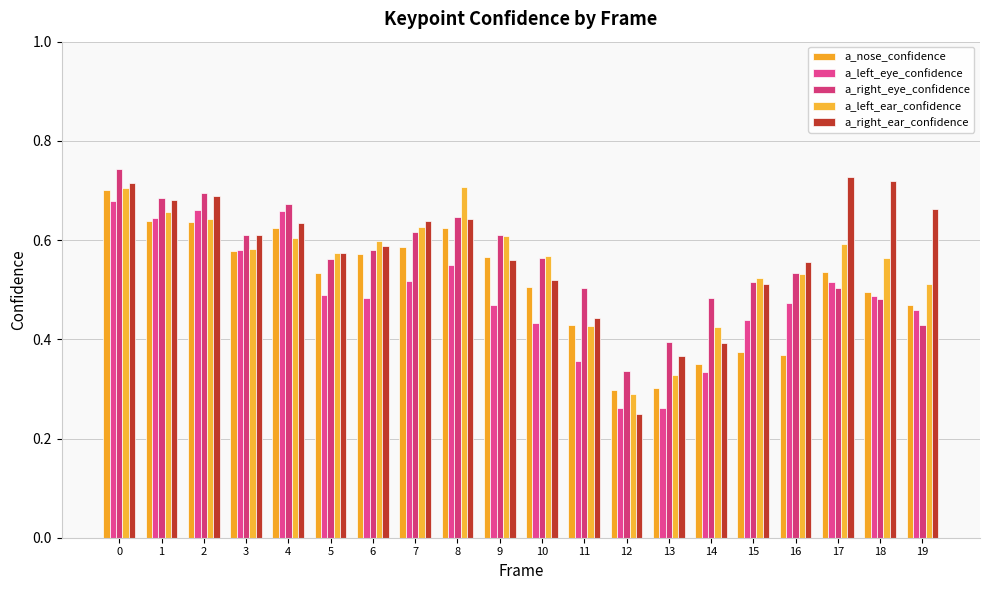

Which series has the largest range (max minus min)?

a_right_ear_confidence